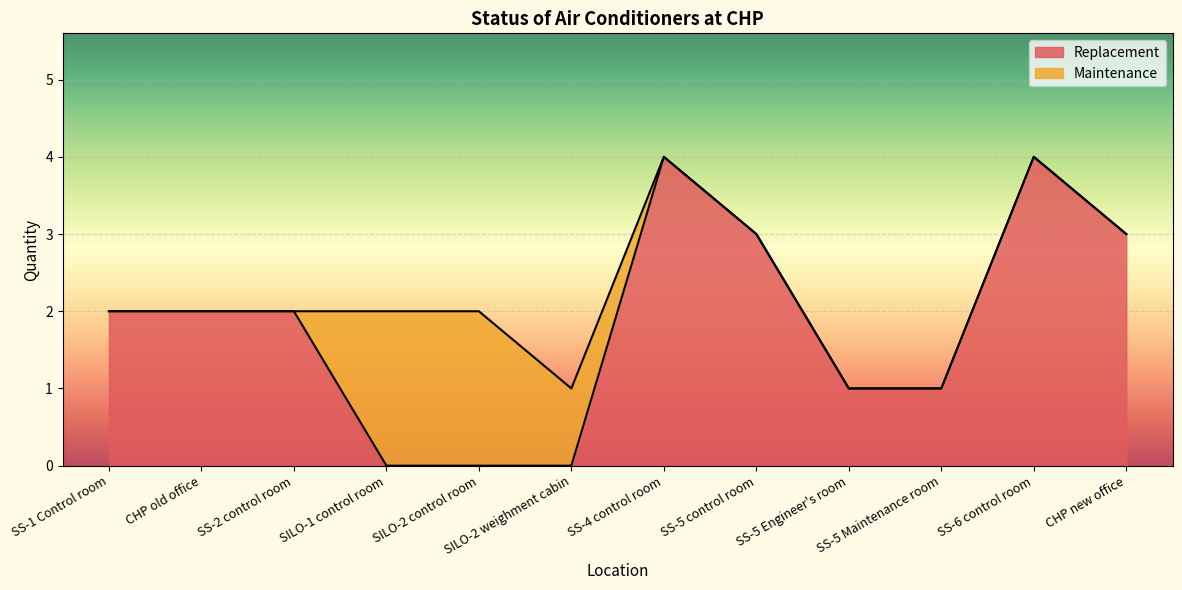

List the labels in order of value, smallest first.

SILO-1 control room, SILO-2 control room, SILO-2 weighment cabin, SS-5 Engineer's room, SS-5 Maintenance room, SS-1 Control room, CHP old office, SS-2 control room, SS-5 control room, CHP new office, SS-4 control room, SS-6 control room